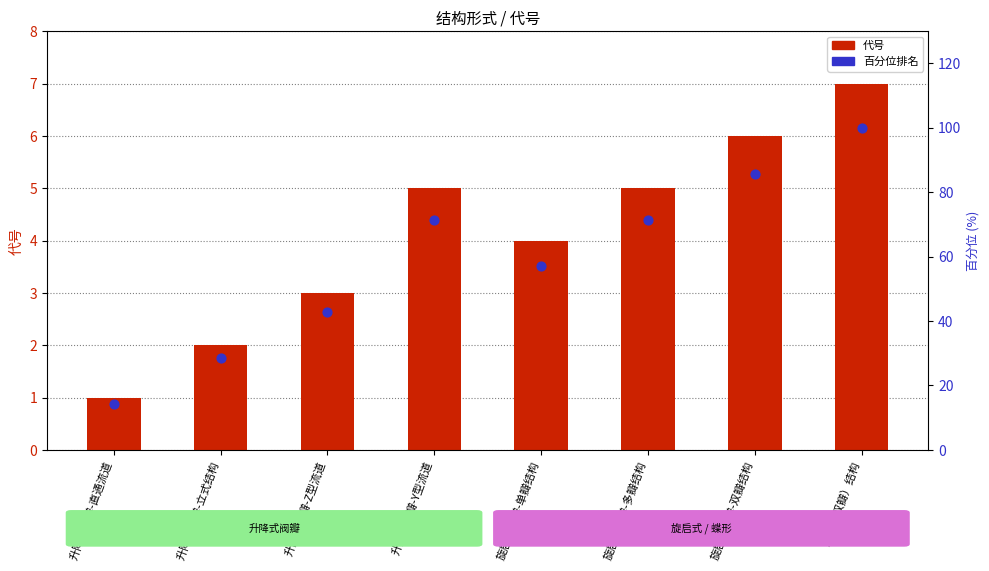

At which category is the sum across all series the highest?

蝶形（双瓣）结构